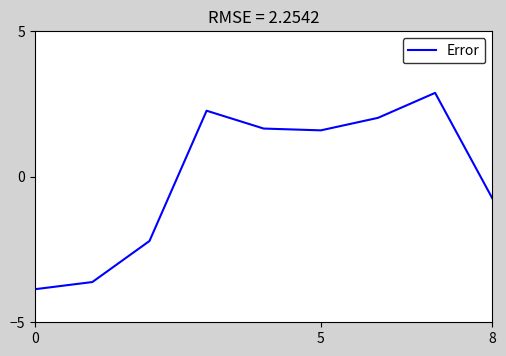

What is the minimum value shown in the chart?

-3.9